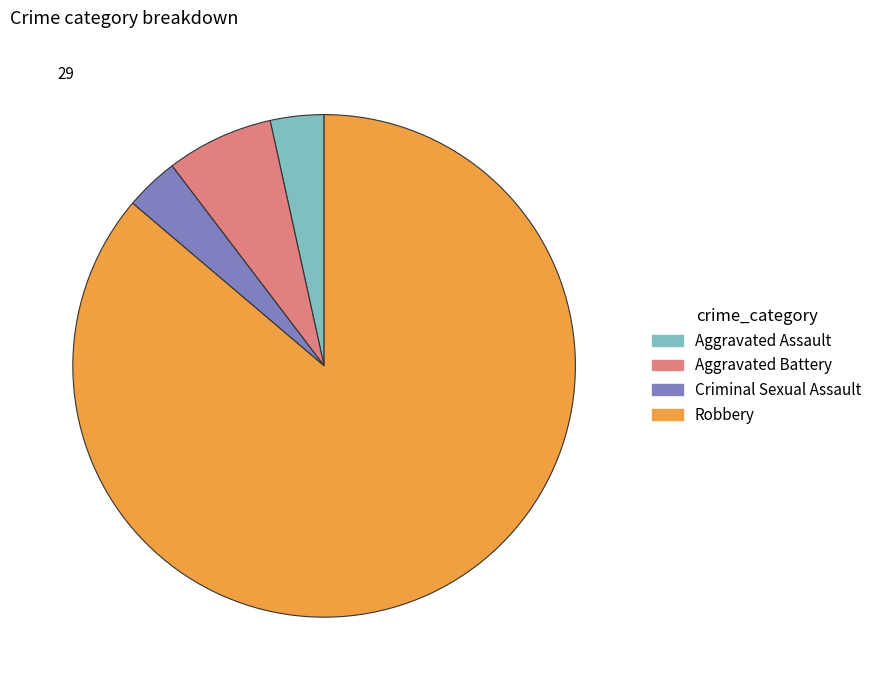

Does Robbery account for over 50% of the chart?

Yes